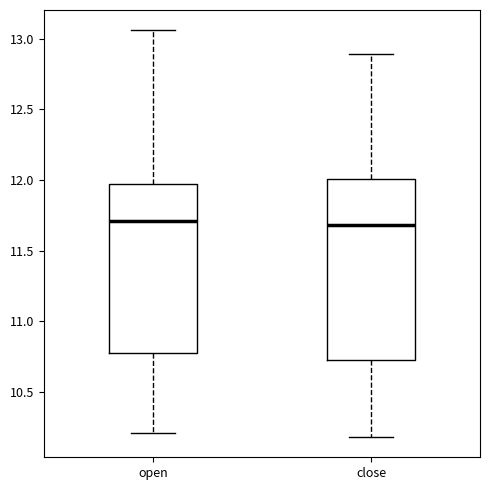

Where does the upper whisker of the box for close end on the y-axis? The values are not printed on the chart, so give them approximately, as read against the axis.

12.90